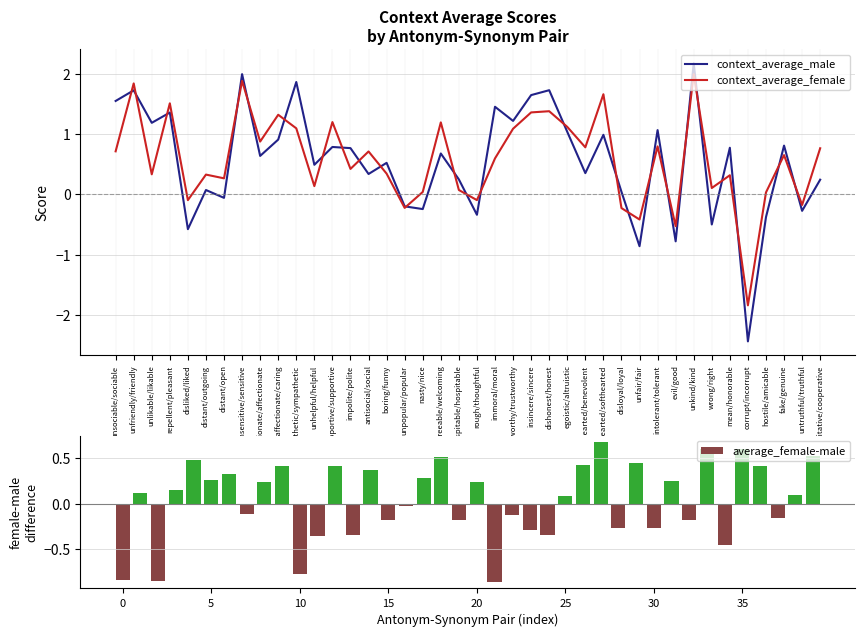

What is the total value across all series at hardhearted/softhearted?

3.3